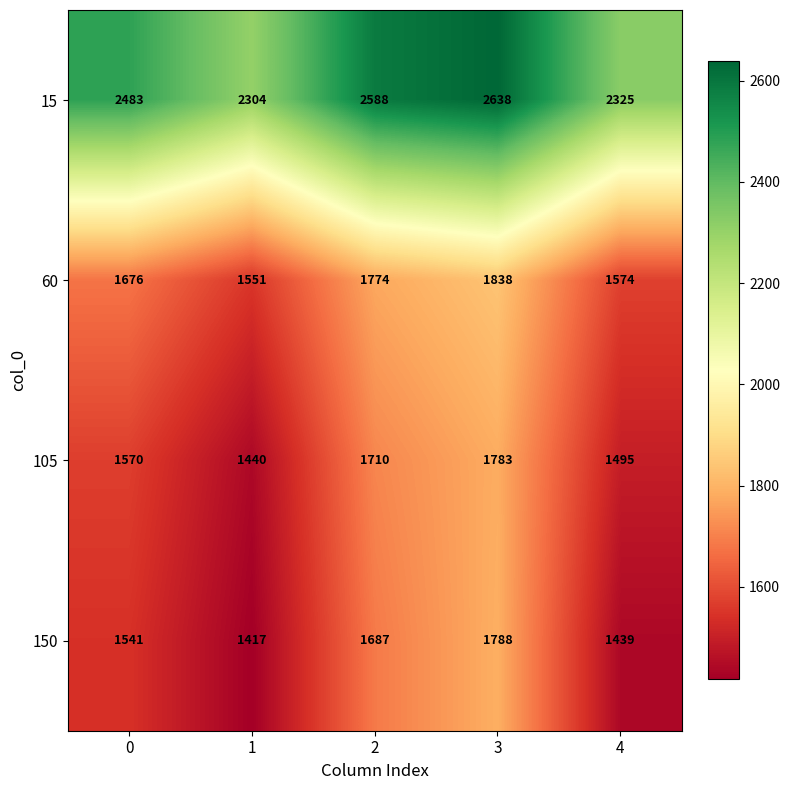

Rank the series at 3 from lowest to highest value.

105, 150, 60, 15